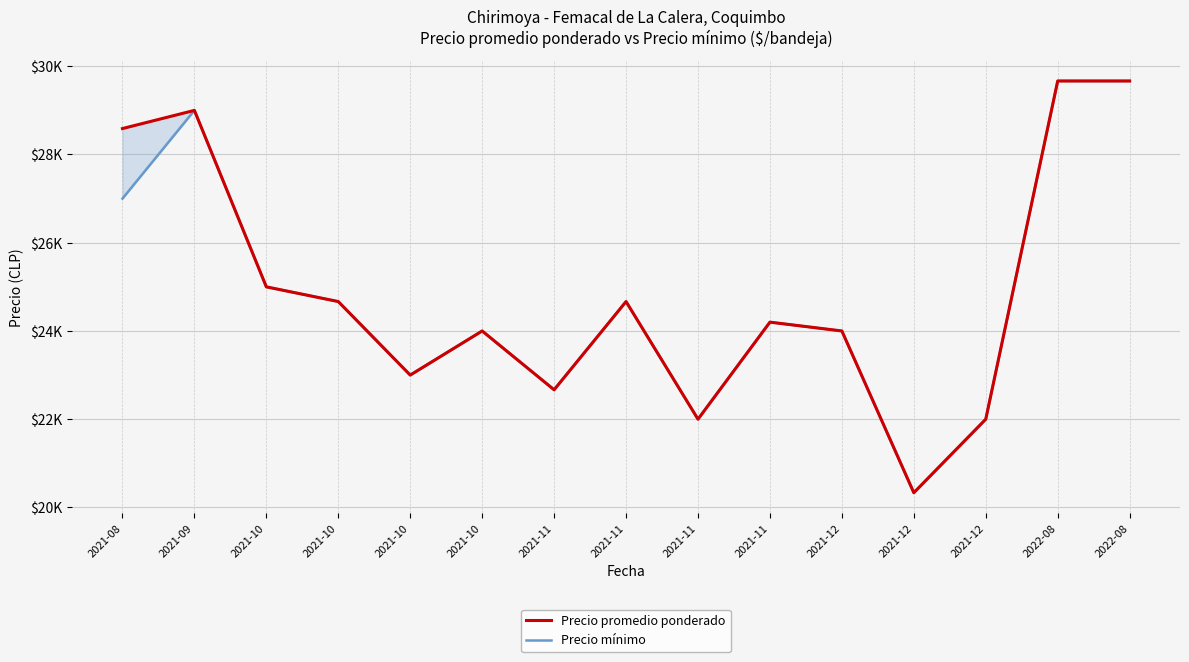

What is the label of the 4th point from the left?

2021-10